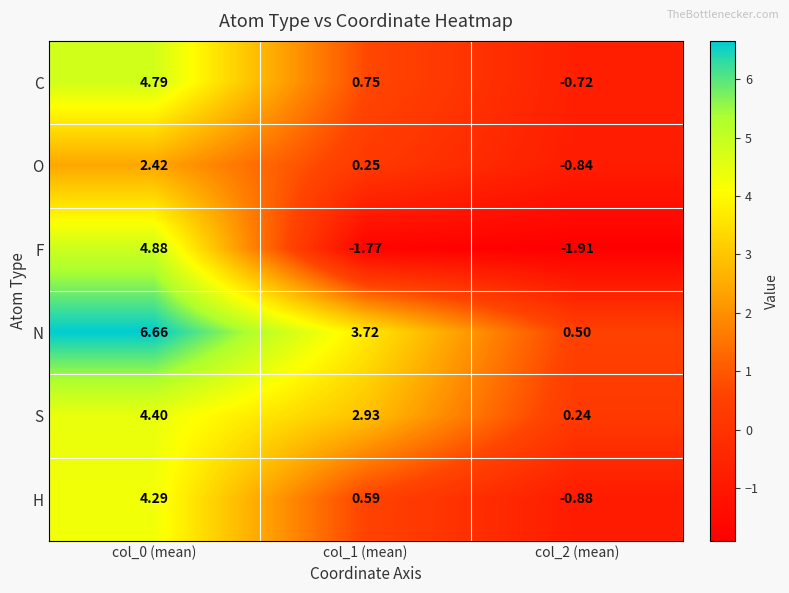

Which series changed the most between col_0 (mean) and col_1 (mean)?

F